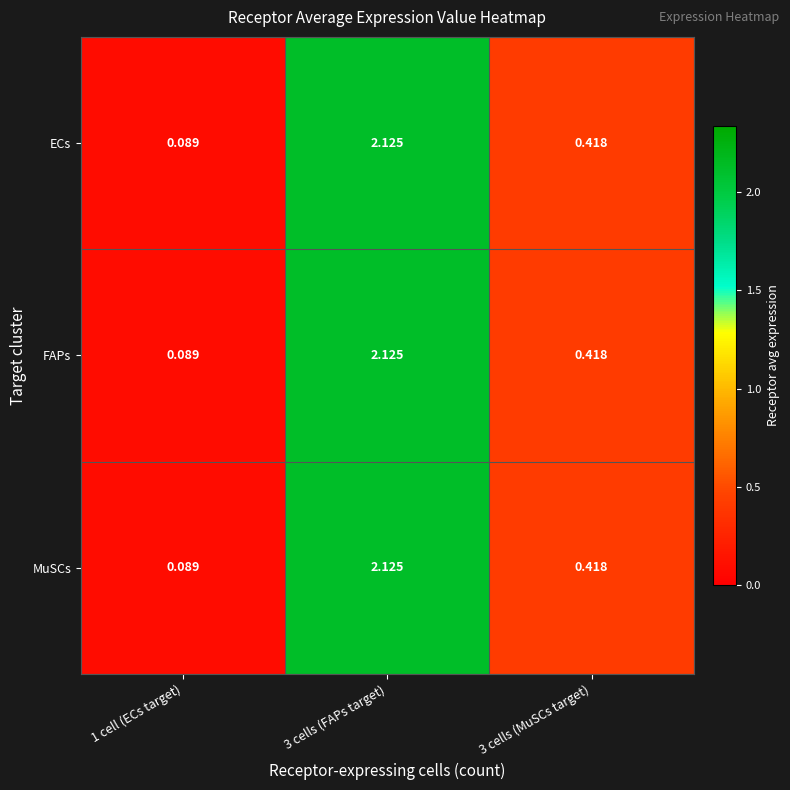

Rank the series by their maximum value, from highest to lowest.

ECs, FAPs, MuSCs